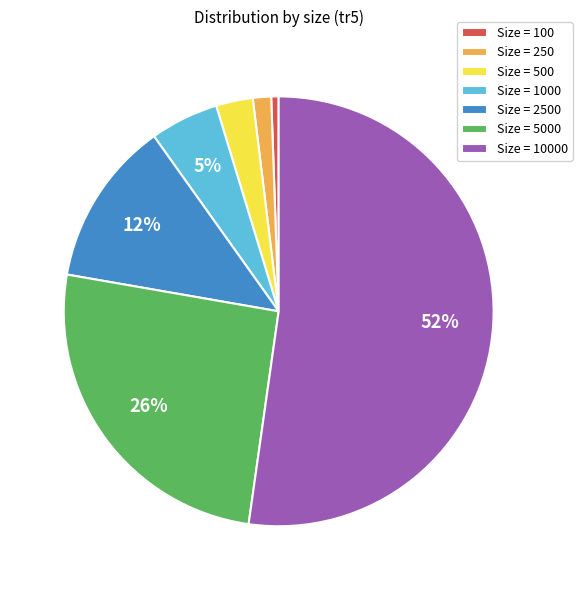

To the nearest percent, what percentage of the pie is Size = 10000?

52%